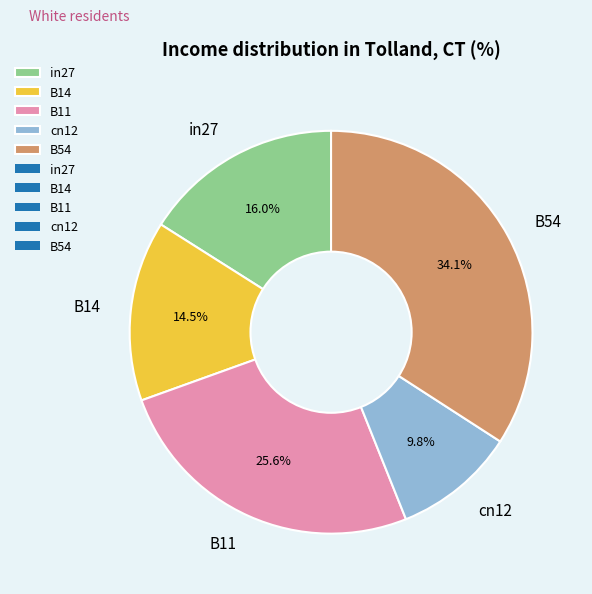

How much of the chart is everything except B54?

65.9%